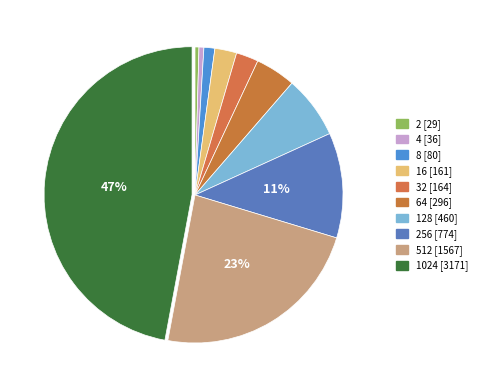

How many slices are in this pie chart?

10